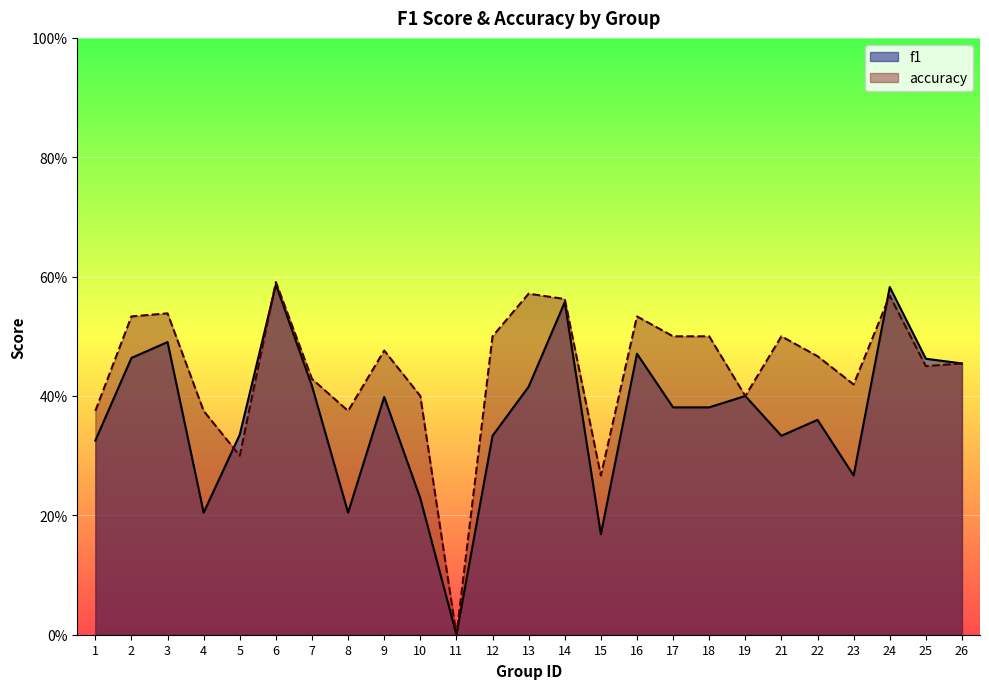

True or false: accuracy and f1 intersect in this chart.

True